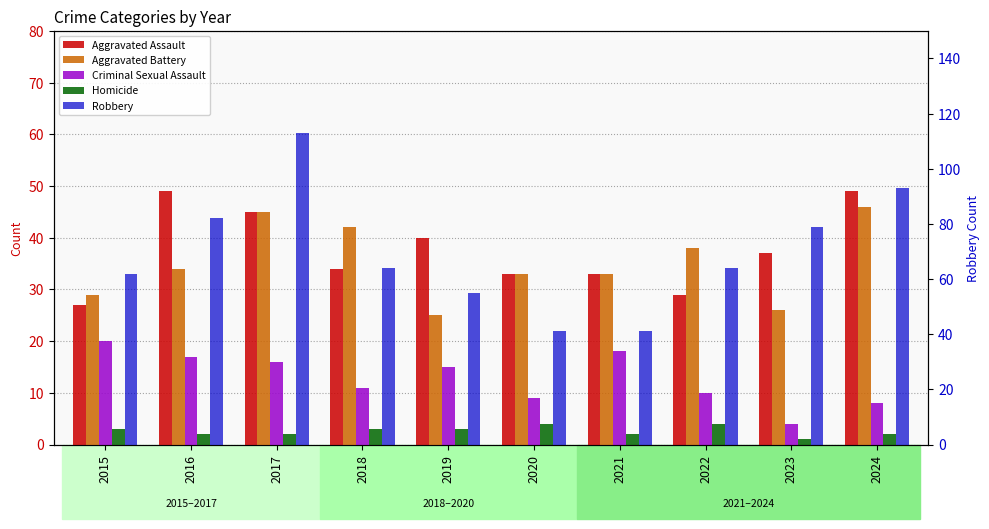

Rank the categories by Aggravated Battery value from highest to lowest.

2024, 2017, 2018, 2022, 2016, 2020, 2021, 2015, 2023, 2019